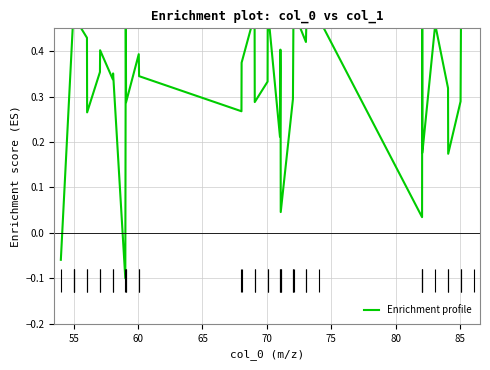

What is the greatest value displayed?

0.5